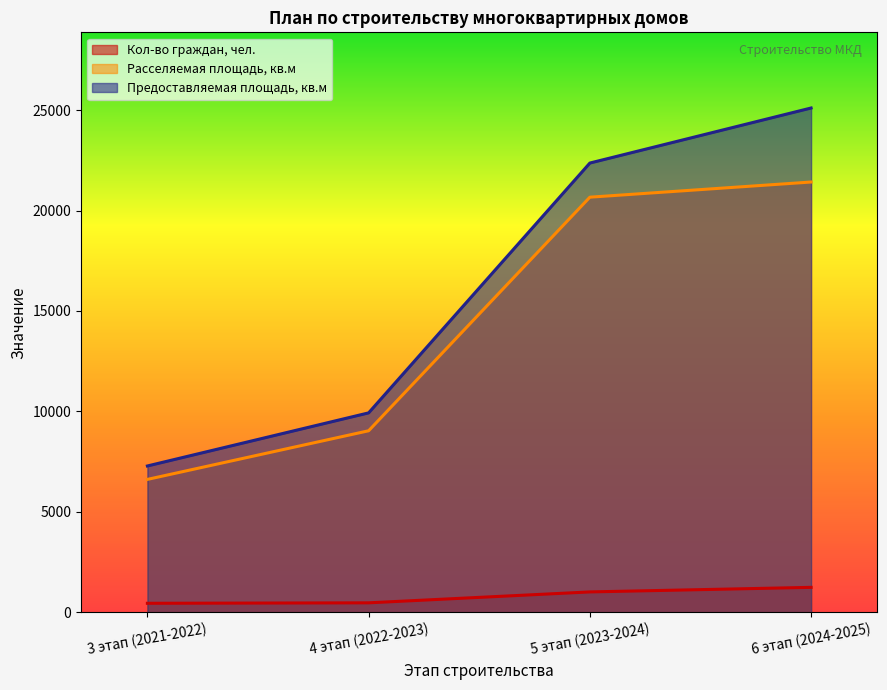

Which series changed the most between 4 этап (2022-2023) and 6 этап (2024-2025)?

Предоставляемая площадь, кв.м